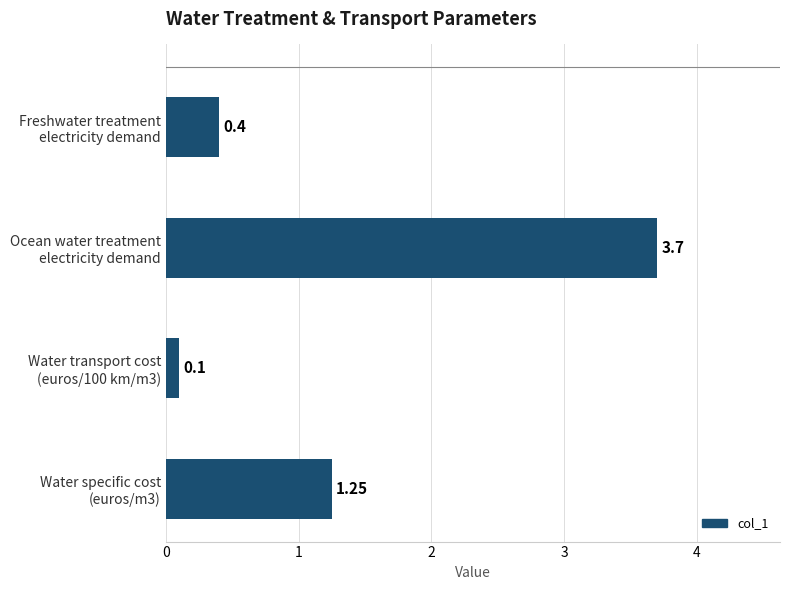

Which label corresponds to the largest value in the chart?

Ocean water treatment
electricity demand